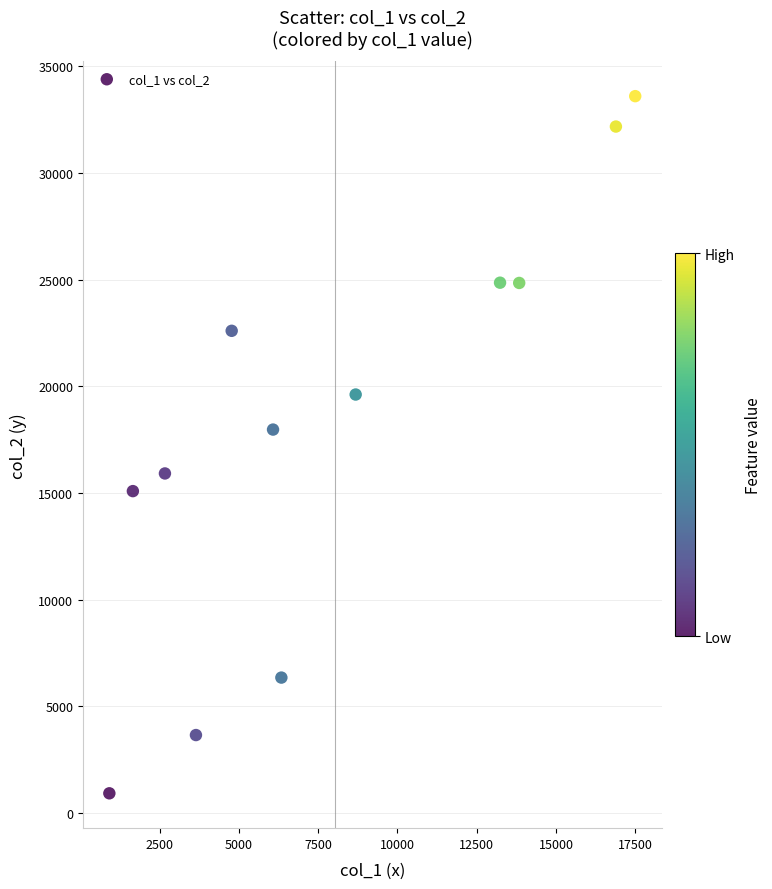

What Y value in the scatter plot is closest to 17257?

17968